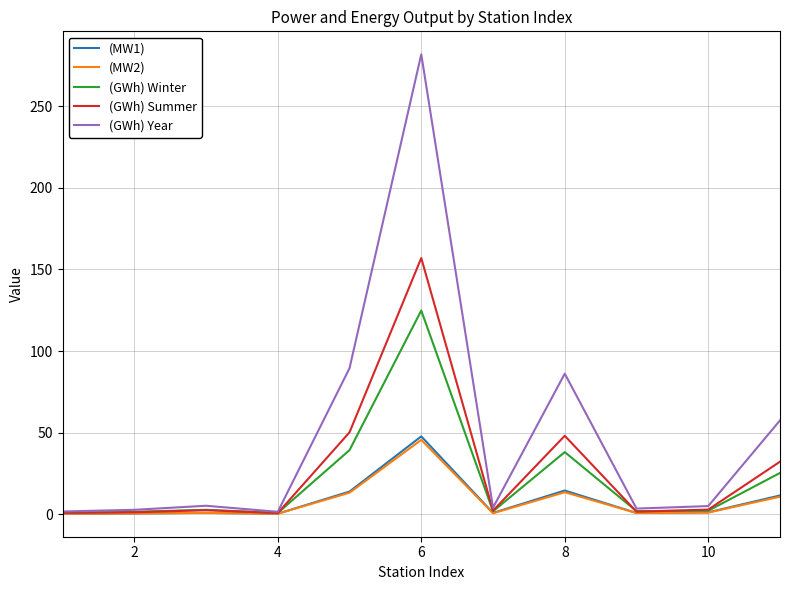

What is the maximum value for (MW1)?

47.7